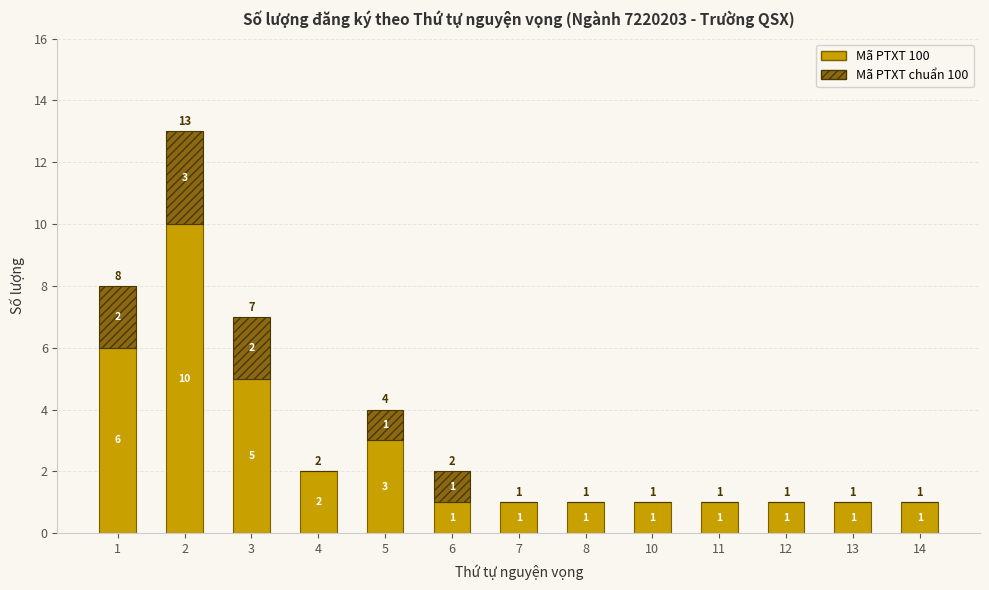

Is it true that Mã PTXT 100 equals 10 at 2?

True